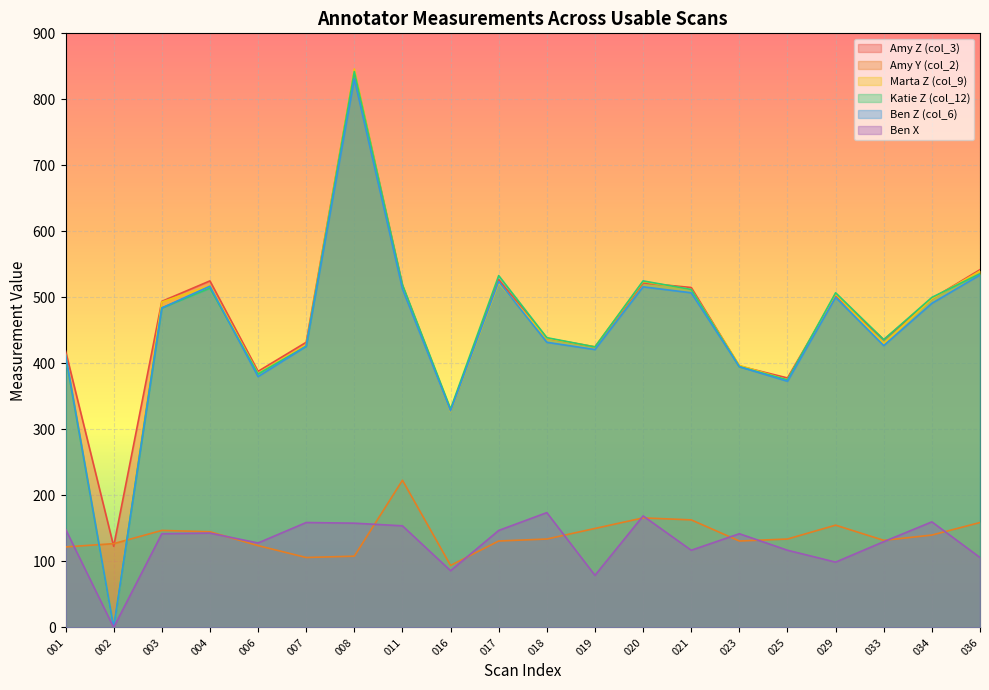

Reading left to right, transcribe all the data shown in this chart.

Amy Z (col_3): 001=419	002=123	003=494	004=525	006=388	007=432	008=842	011=518	016=329	017=527	018=438	019=425	020=522	021=515	023=396	025=378	029=503	033=436	034=498	036=542
Amy Y (col_2): 001=122	002=127	003=147	004=145	006=124	007=106	008=108	011=223	016=94	017=131	018=134	019=150	020=166	021=163	023=131	025=134	029=155	033=132	034=140	036=159
Marta Z (col_9): 001=413	002=0	003=493	004=518	006=385	007=428	008=846	011=516	016=327	017=522	018=438	019=425	020=524	021=512	023=397	025=375	029=505	033=430	034=498	036=540
Katie Z (col_12): 001=411	002=0	003=484	004=514	006=384	007=426	008=842	011=519	016=331	017=533	018=439	019=425	020=525	021=512	023=395	025=375	029=507	033=436	034=500	036=536
Ben Z (col_6): 001=413	002=0	003=484	004=517	006=380	007=426	008=831	011=513	016=328	017=524	018=432	019=421	020=516	021=507	023=395	025=373	029=500	033=427	034=491	036=534
Ben X: 001=149	002=0	003=142	004=143	006=128	007=159	008=158	011=154	016=86	017=147	018=174	019=79	020=169	021=117	023=142	025=117	029=99	033=130	034=160	036=106